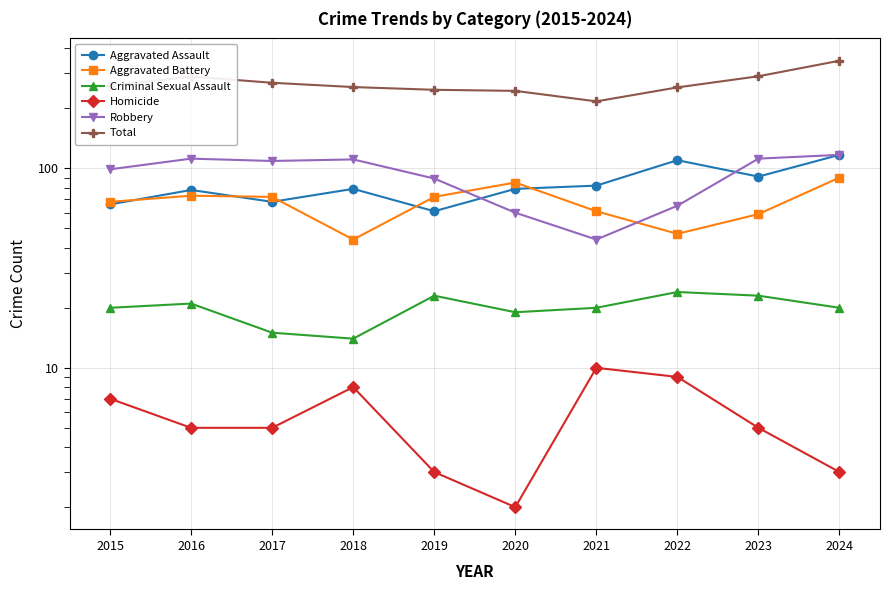

How many lines are shown in the chart?

6